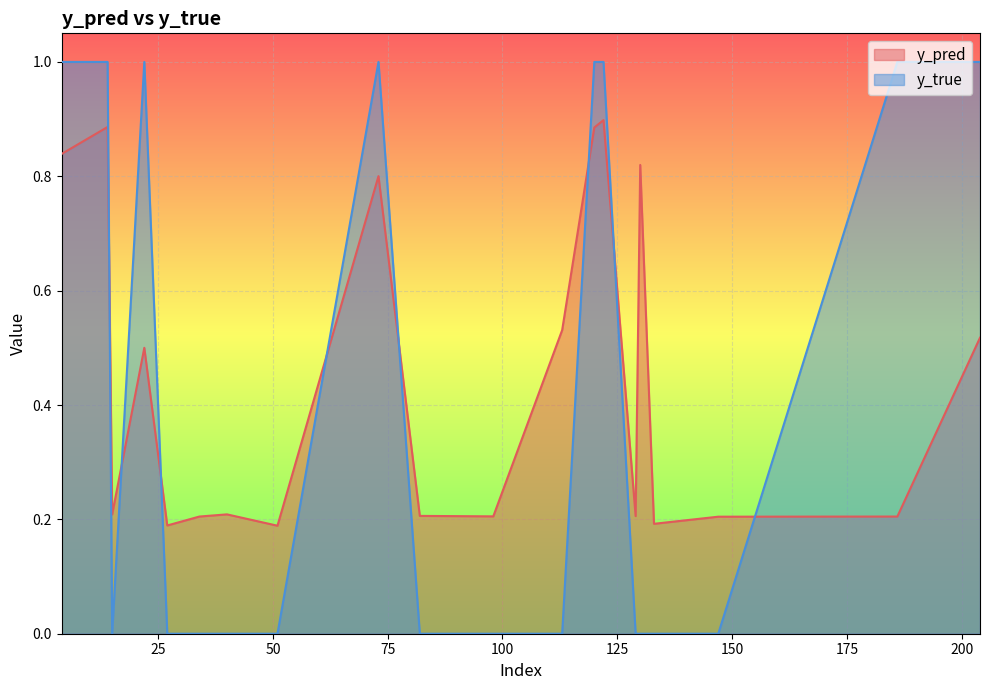

Which series has the largest total across all categories?

y_pred